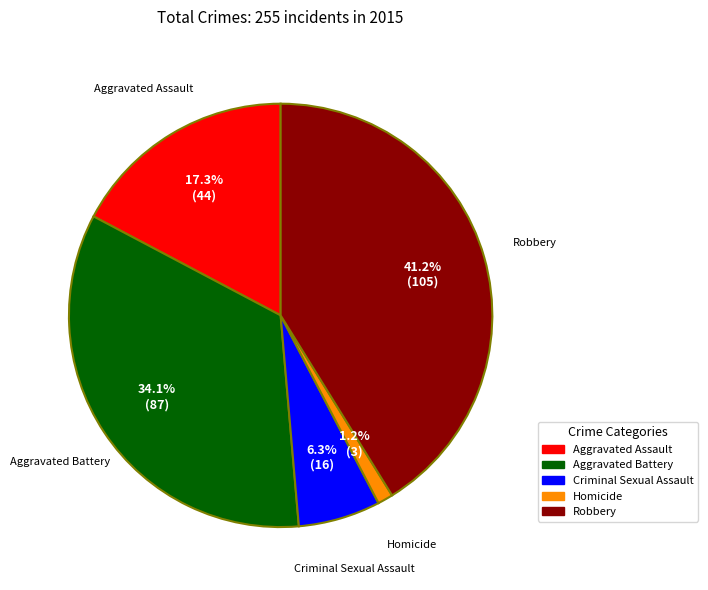

Is it true that Robbery is 41% of the pie?

True